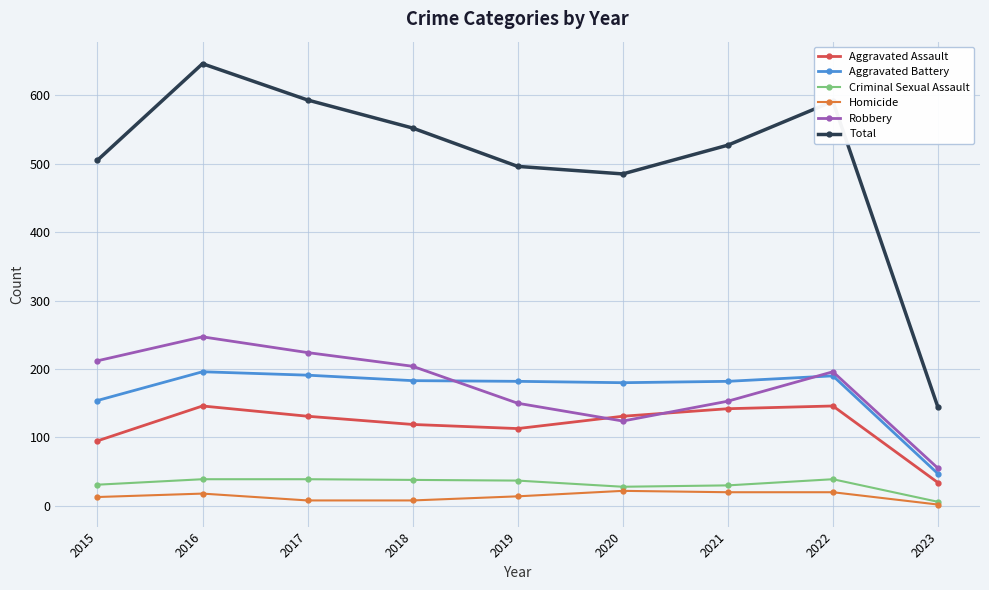

What is the sum of all Homicide values?

125